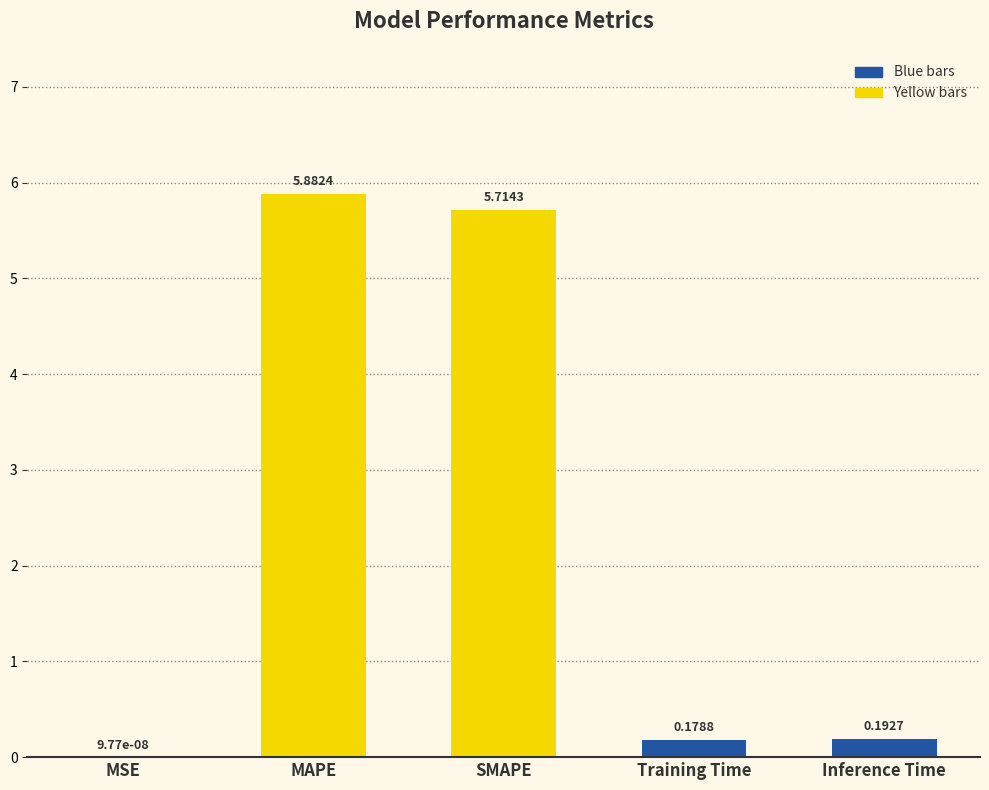

Are the bars grouped side by side (vs. stacked)?

No